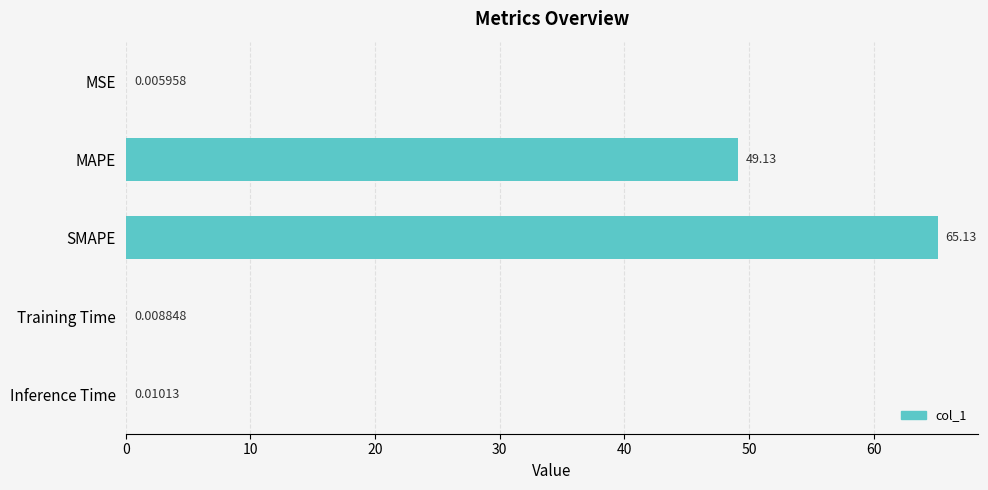

Between MSE and MAPE, which is larger?

MAPE